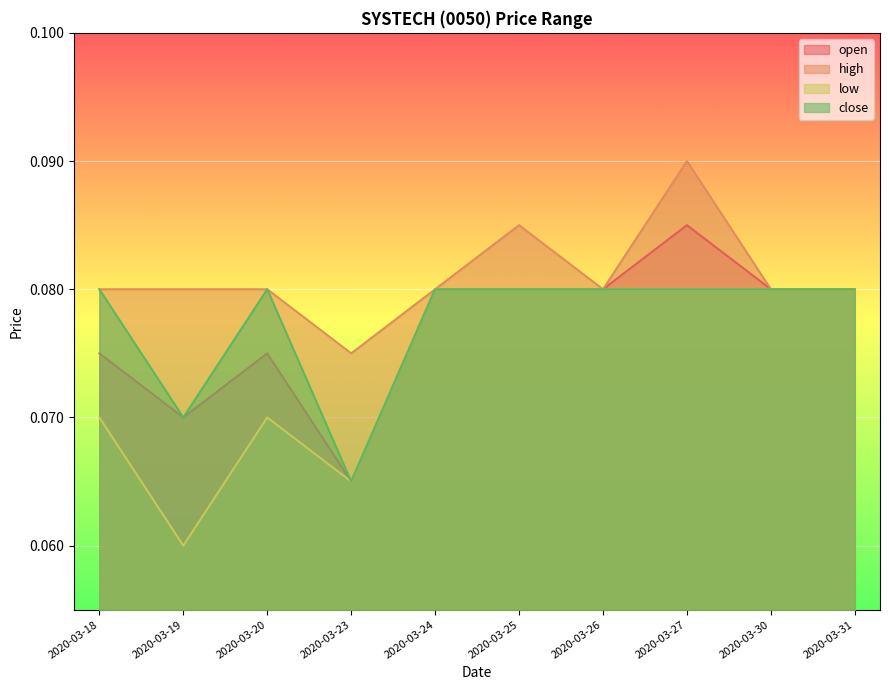

Which series has the largest range (max minus min)?

open